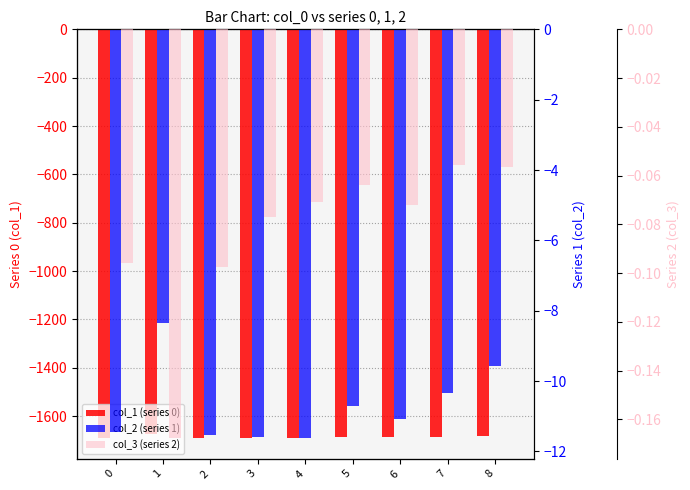

What is the greatest value displayed?

-0.1